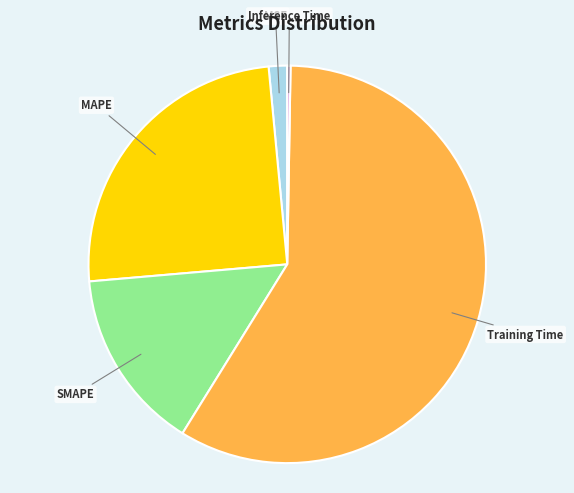

Which category has the biggest portion of the pie?

Training Time